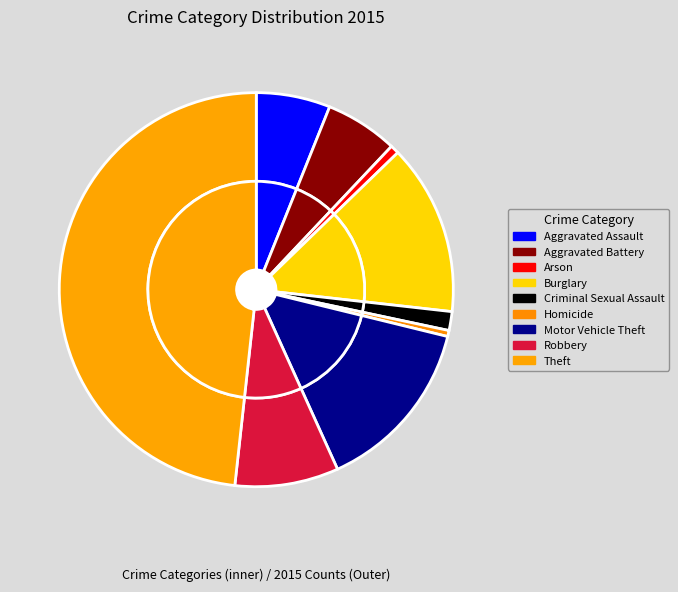

What is the change in value from Arson to Homicide?

-4